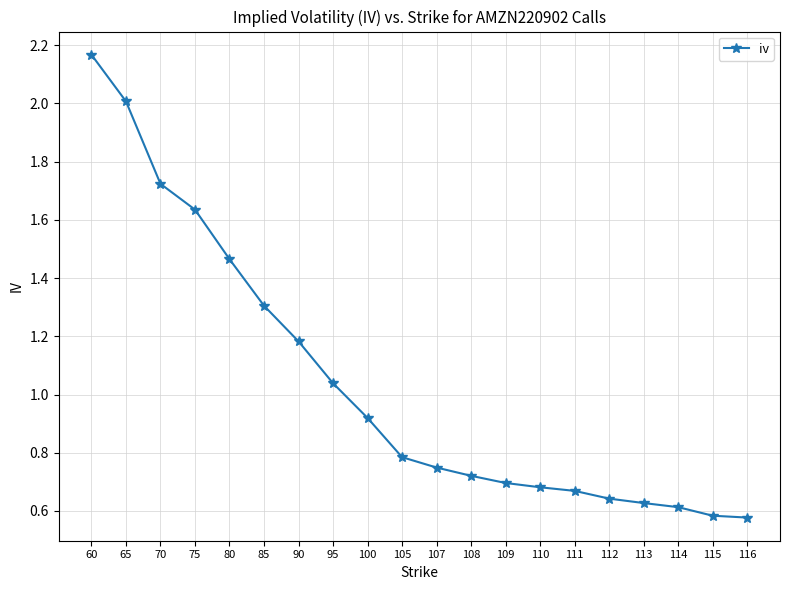

At which category does the chart reach its peak across all series?

60